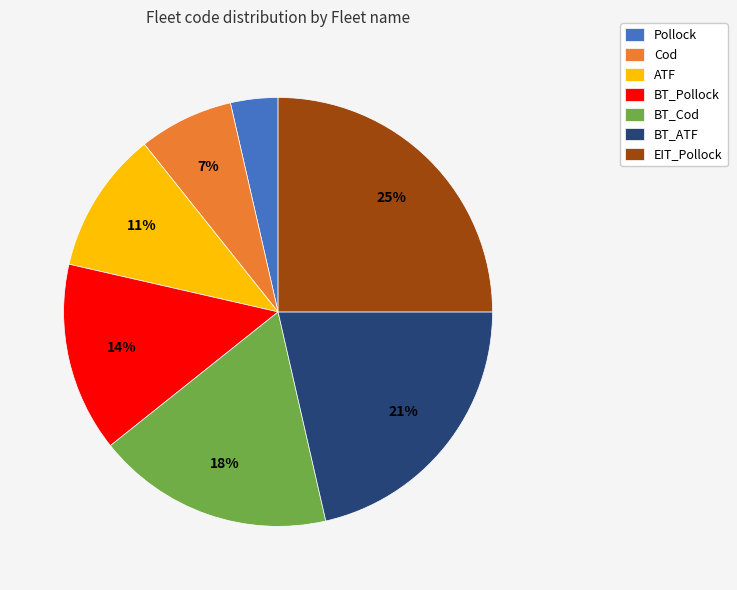

To the nearest percent, what percentage of the pie is Cod?

7%